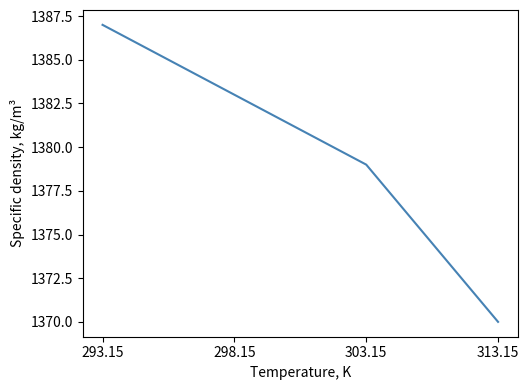

True or false: the data shows 470 at 298.15.

False